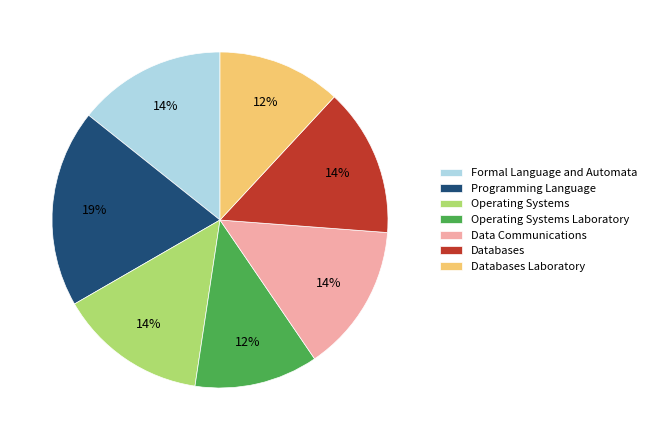

Combined, do Operating Systems Laboratory and Databases account for over 50%?

No